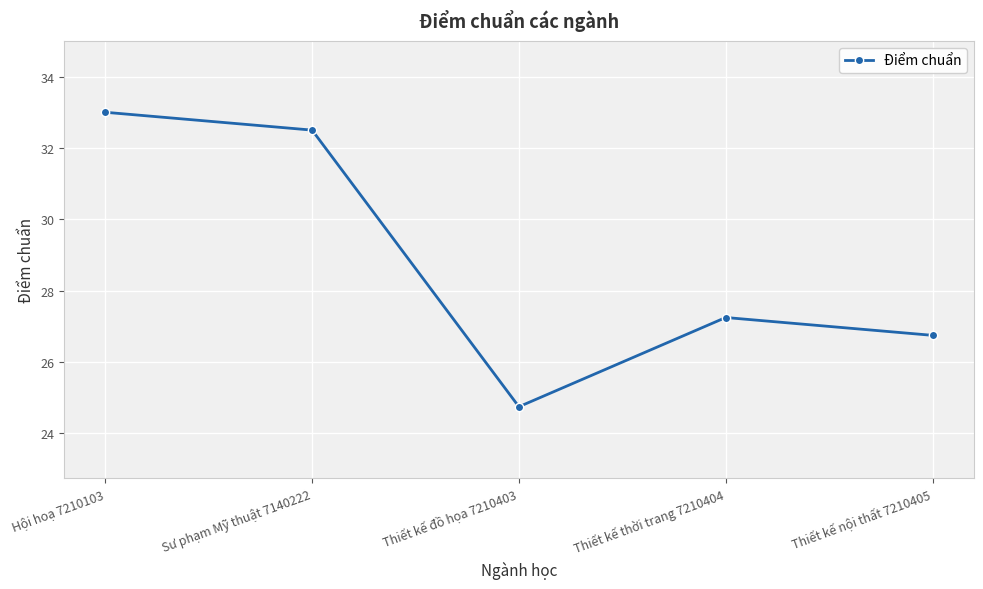

Between Sư phạm Mỹ thuật 7140222 and Thiết kế nội thất 7210405, which is larger?

Sư phạm Mỹ thuật 7140222